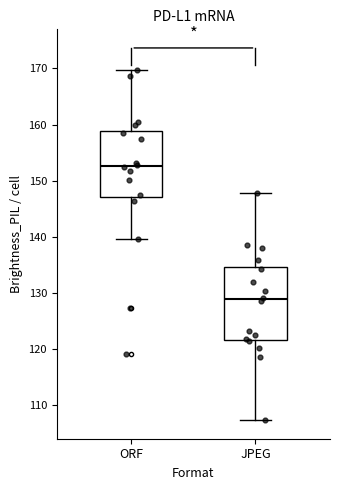

Comparing the boxes themselves (not the whiskers), which one is the tallest?

JPEG